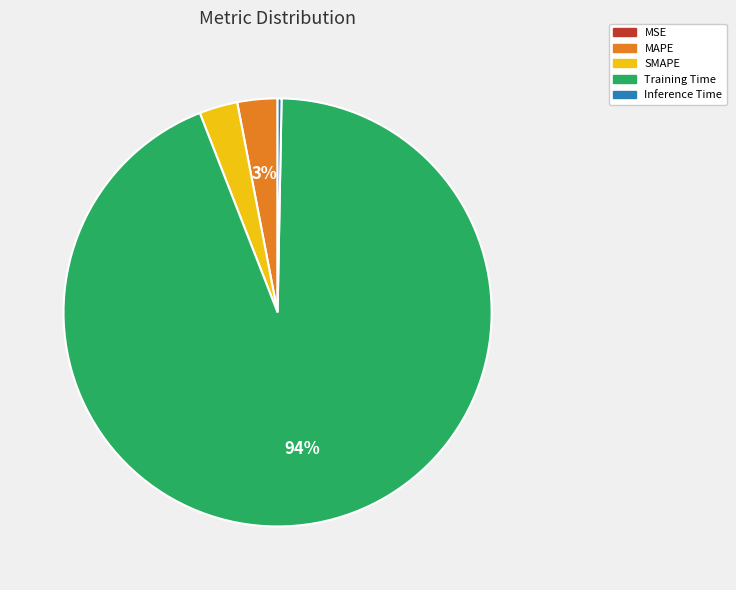

Combined, do SMAPE and Training Time account for over 50%?

Yes